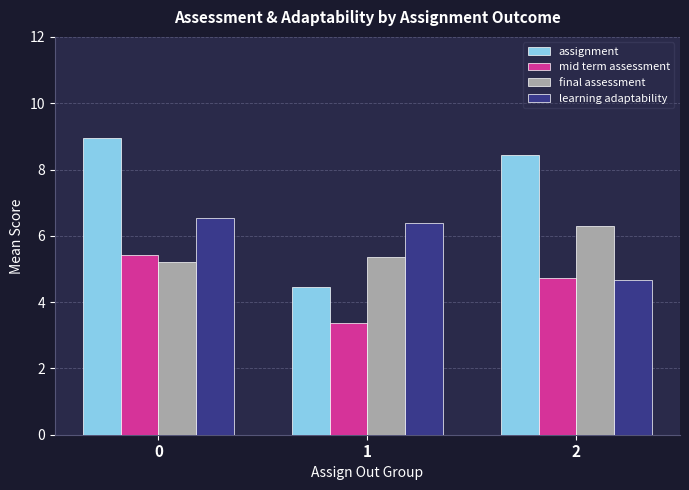

Reading left to right, transcribe all the data shown in this chart.

assignment: 9.0	4.5	8.4
mid term assessment: 5.4	3.4	4.7
final assessment: 5.2	5.4	6.3
learning adaptability: 6.6	6.4	4.7